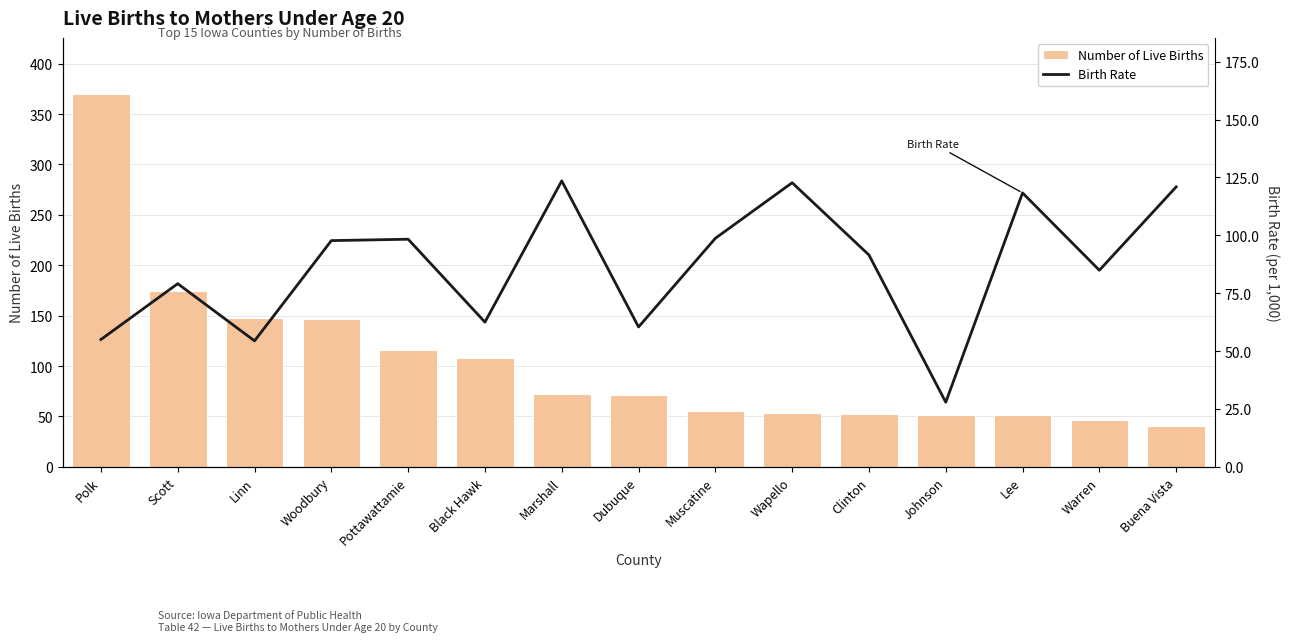

Reading left to right, what are all the values shown in this chart?

Number of Live Births: 370.0	174.0	148.0	147.0	116.0	108.0	72.0	71.0	55.0	53.0	52.0	51.0	51.0	46.0	41.0
Birth Rate: 55.0	79.1	54.4	97.7	98.3	62.5	123.5	60.4	98.7	122.7	91.5	27.9	118.3	84.9	120.9